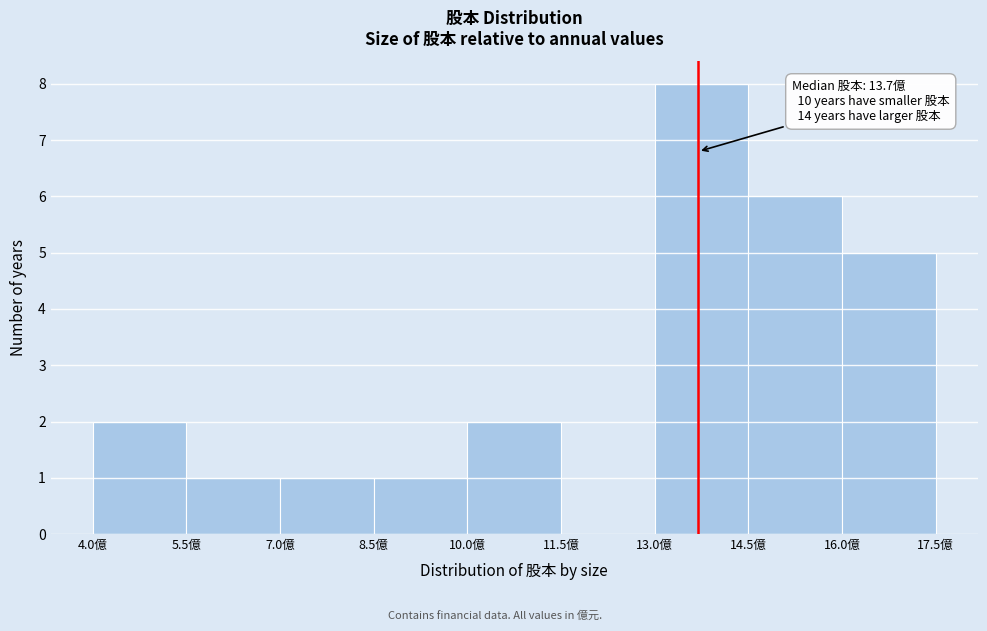

Over which range of the x-axis is the bar tallest?

13.0 to 14.5